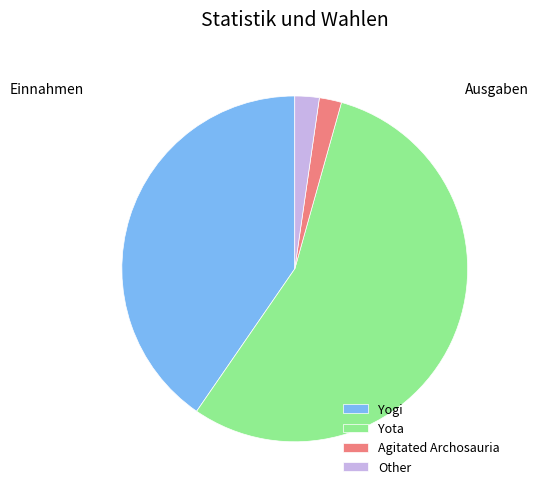

Is it true that Agitated Archosauria is 2% of the pie?

True